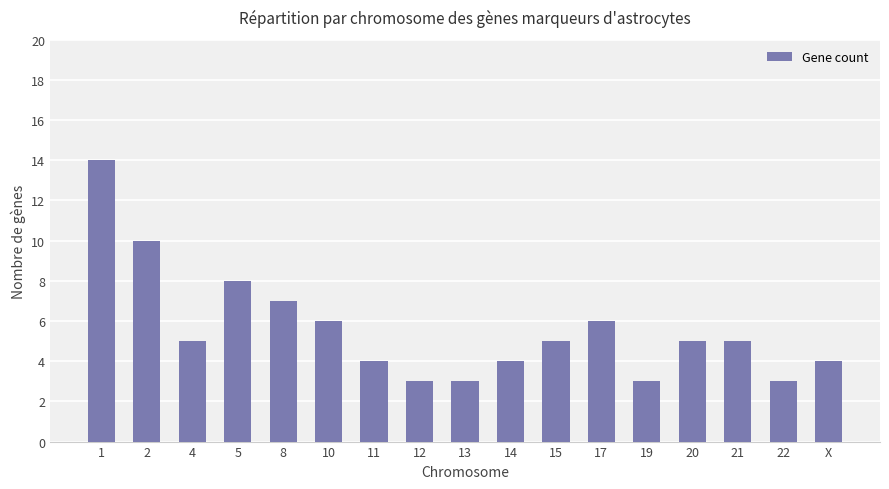

Between 8 and 21, which is larger?

8